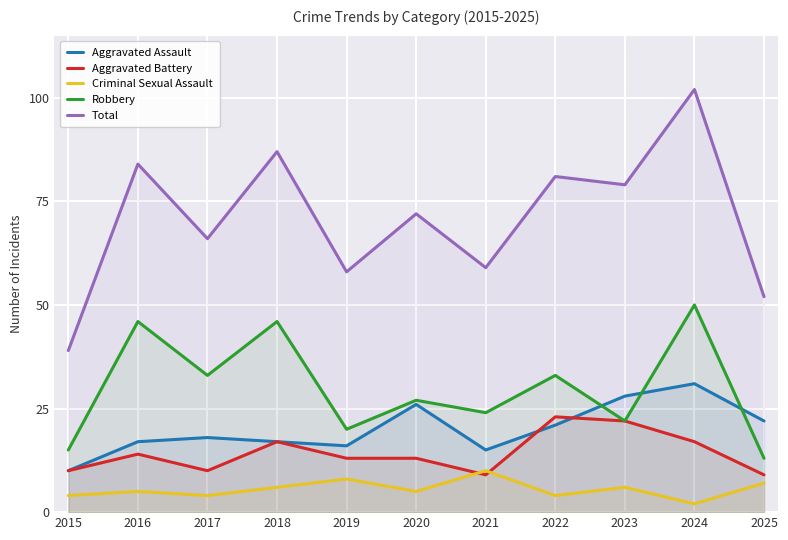

Which series has the widest spread of values?

Total